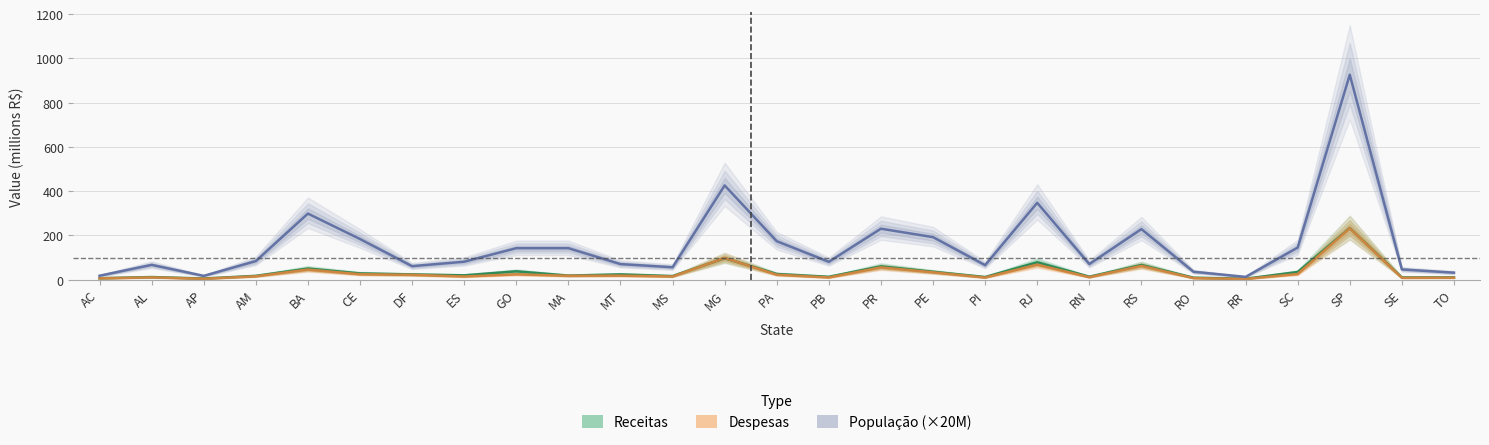

Which category has the lowest value in the Receitas series?

RR